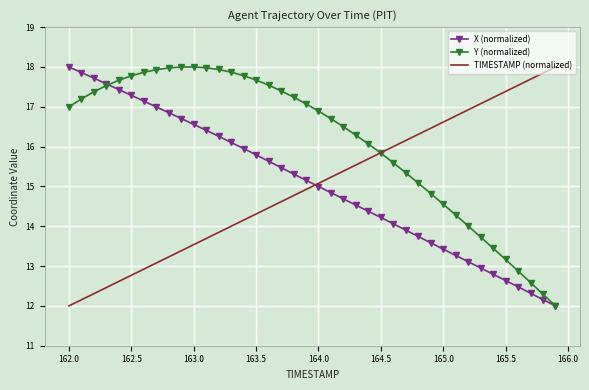

How many values in the TIMESTAMP (normalized) series are below 15?

20